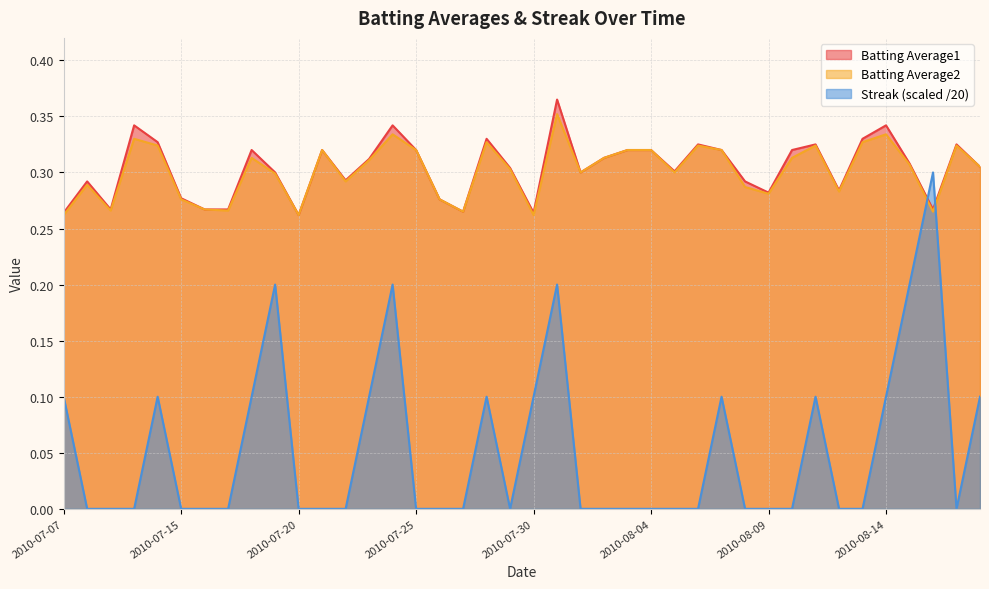

How many series are shown in this chart?

3